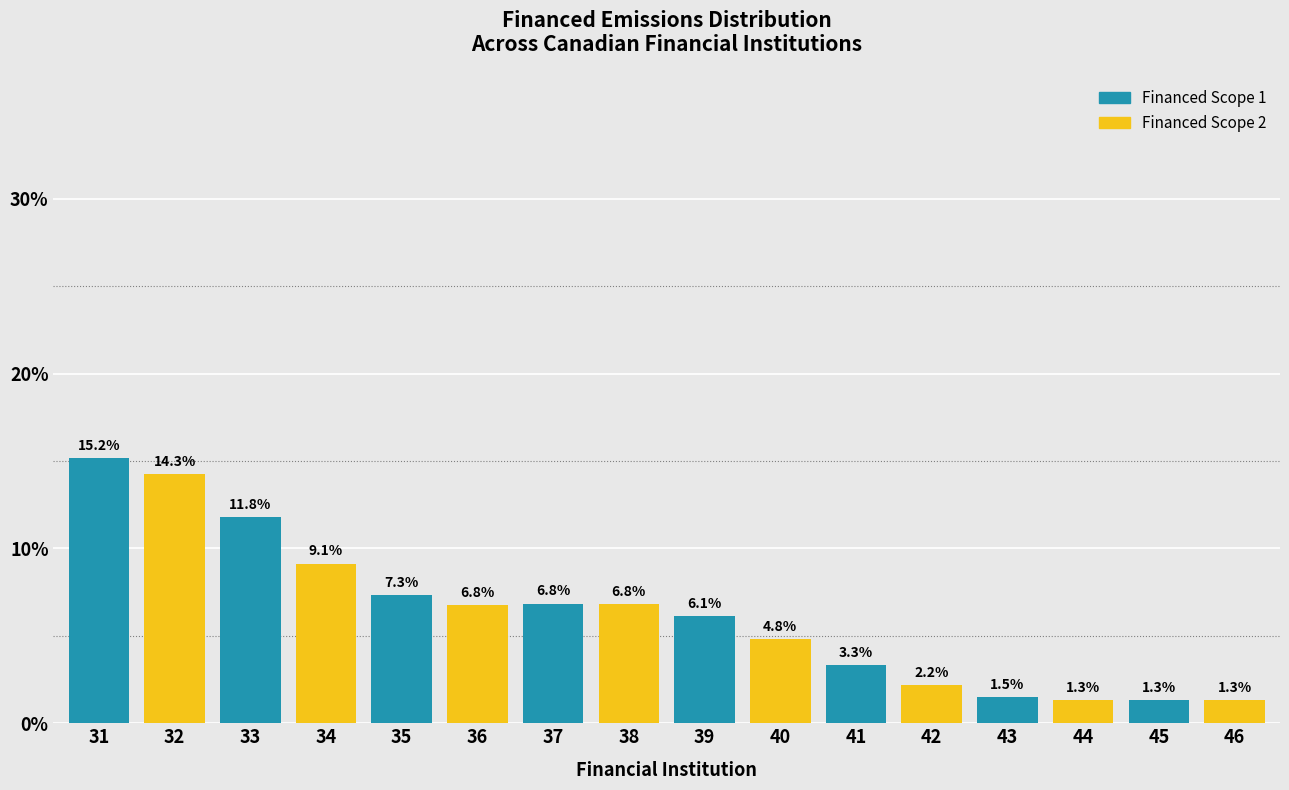

Which series has the largest range (max minus min)?

Financed Scope 1